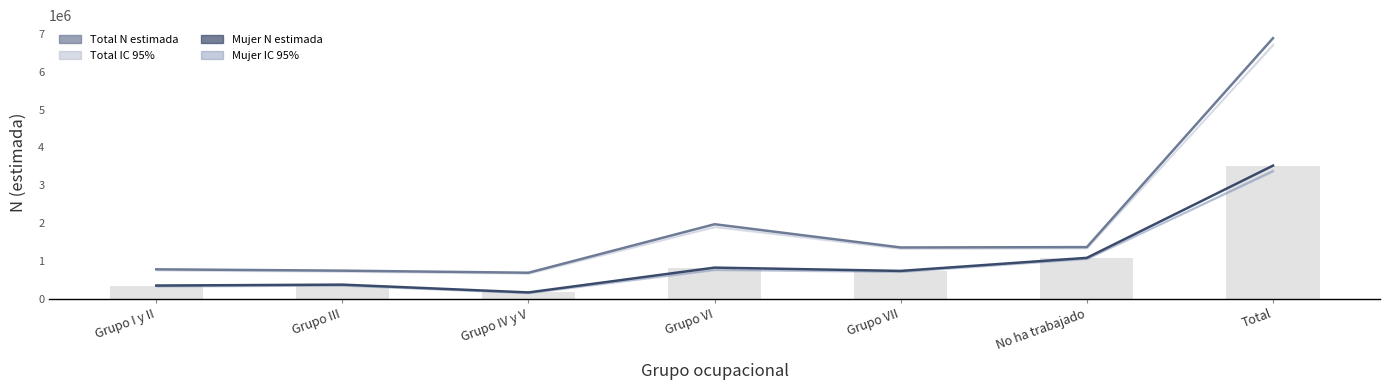

Reading right to left, extract all data points from this chart.

Total N estimada: Total=6890038	No ha trabajado=1363716	Grupo VII=1354245	Grupo VI=1968889	Grupo IV y V=686108	Grupo III=740934	Grupo I y II=776147
Mujer N estimada: Total=3518906	No ha trabajado=1079757	Grupo VII=734366	Grupo VI=821289	Grupo IV y V=165278	Grupo III=371161	Grupo I y II=347055
Mujer barras: Total=3518906	No ha trabajado=1079757	Grupo VII=734366	Grupo VI=821289	Grupo IV y V=165278	Grupo III=371161	Grupo I y II=347055